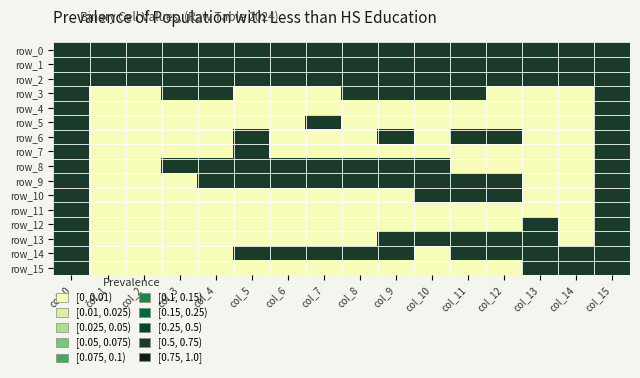

What is the difference between the row_12 values at col_15 and col_11?

1